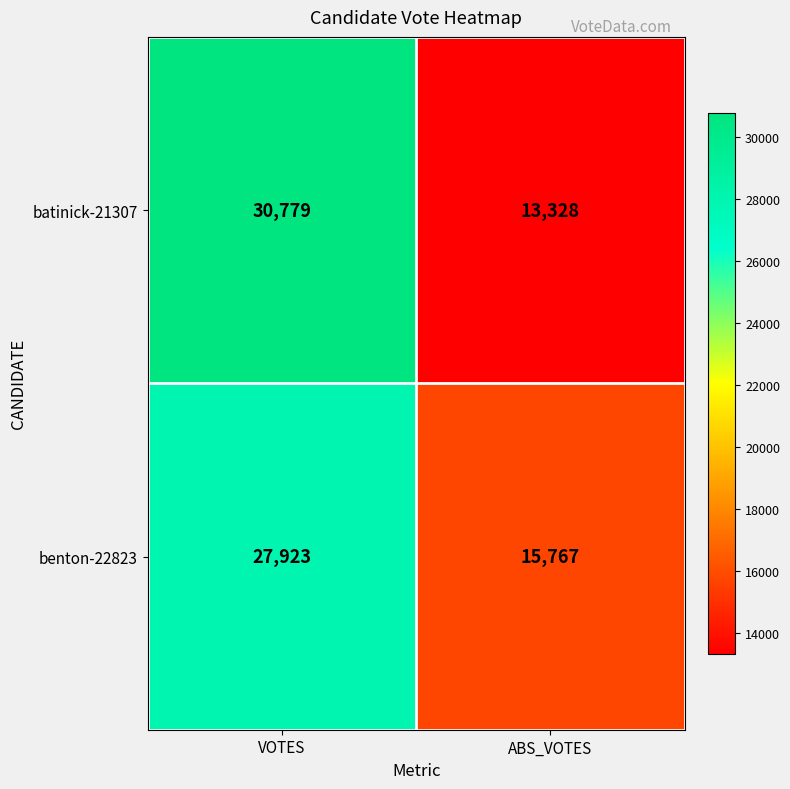

Read the batinick-21307 value at ABS_VOTES, to the nearest 10.

13330